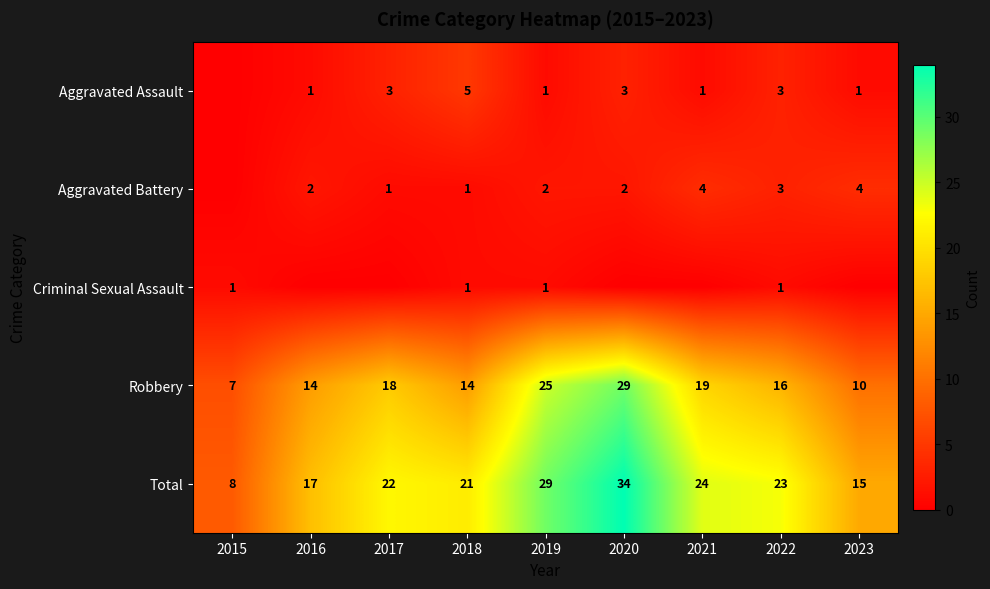

What is the difference between the highest and lowest values at 2022?

22